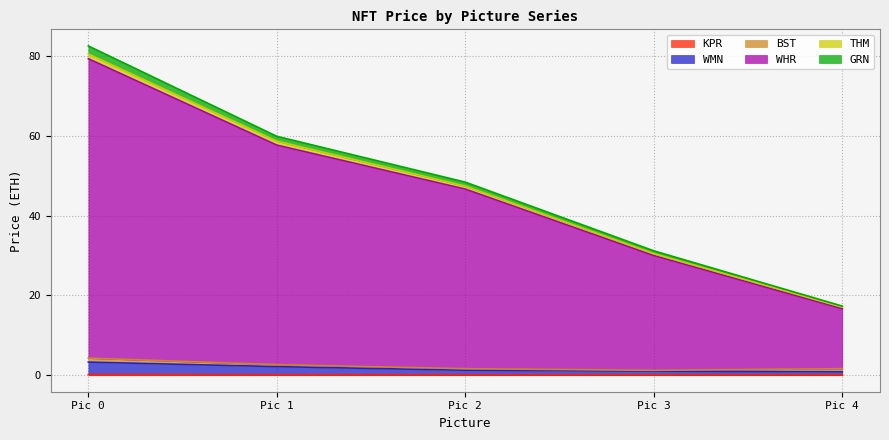

At which category is the sum across all series the highest?

Pic 0